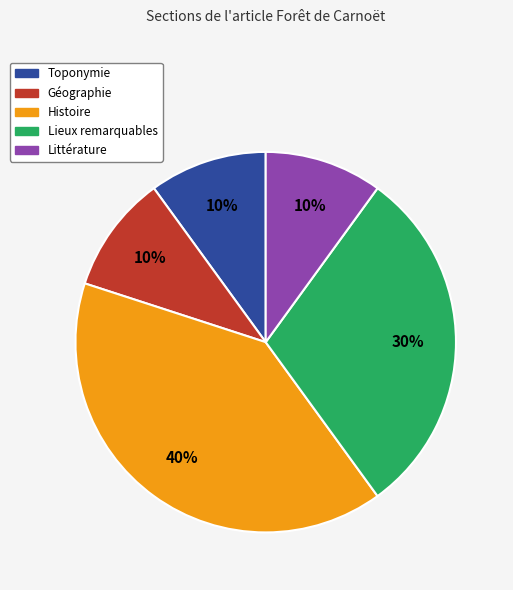

To the nearest percent, what is the combined percentage of Littérature and Géographie?

20%